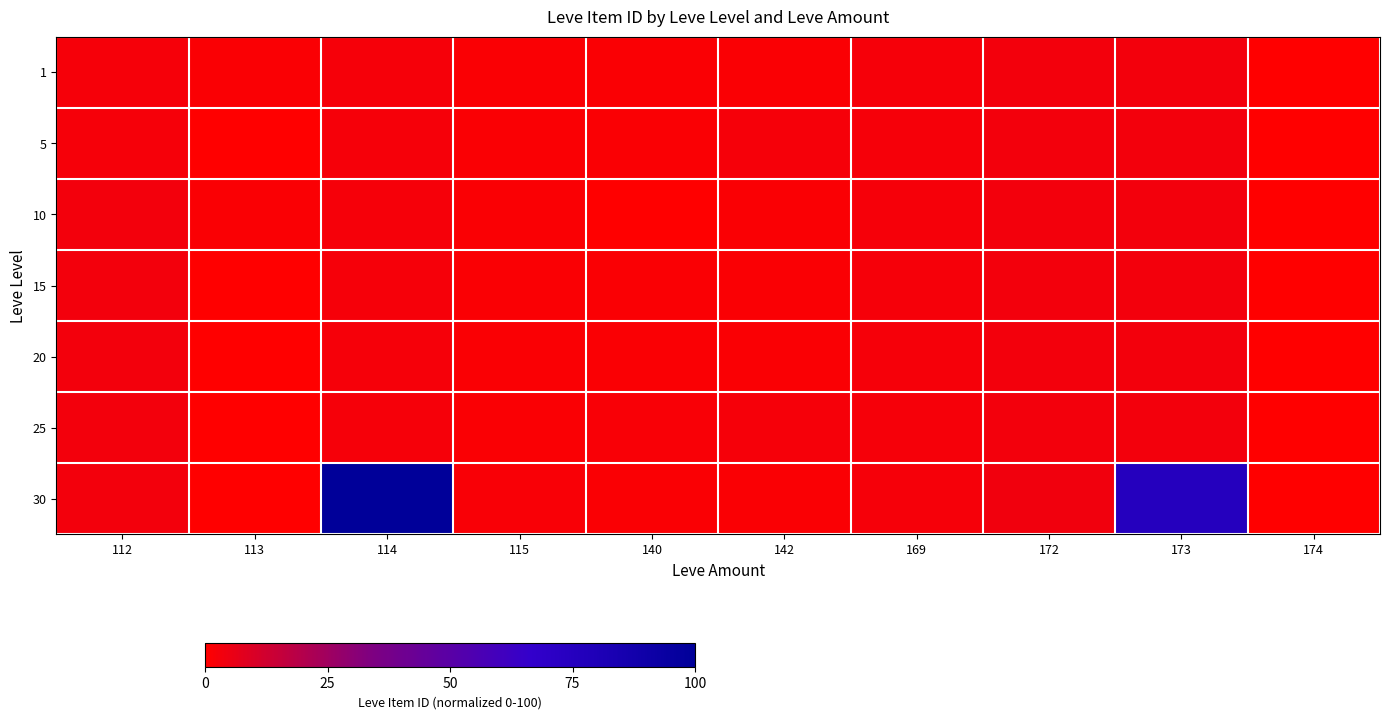

Count the number of data series in this chart.

7